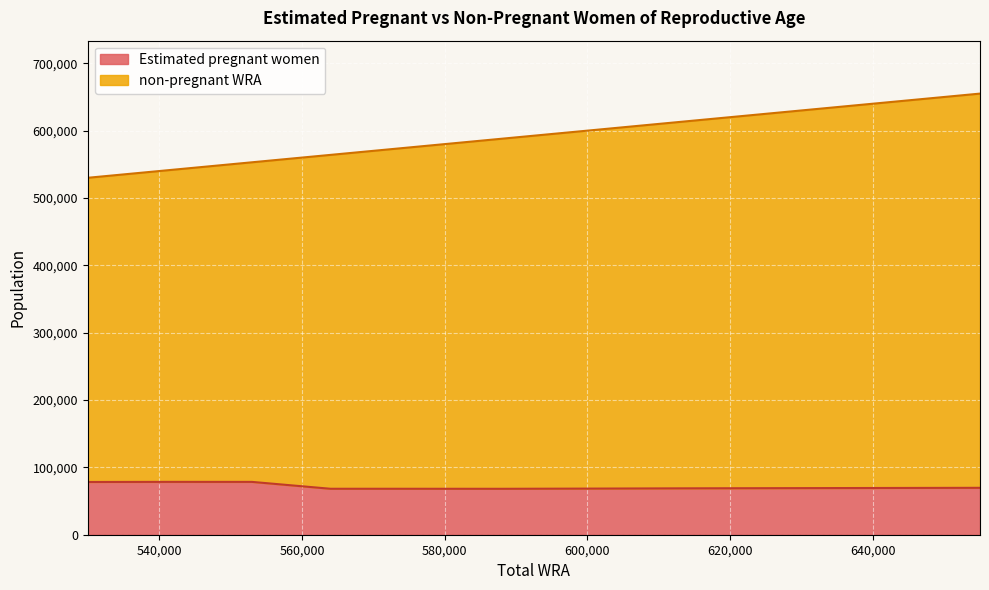

Between 602000 and 541000, which is larger?

541000